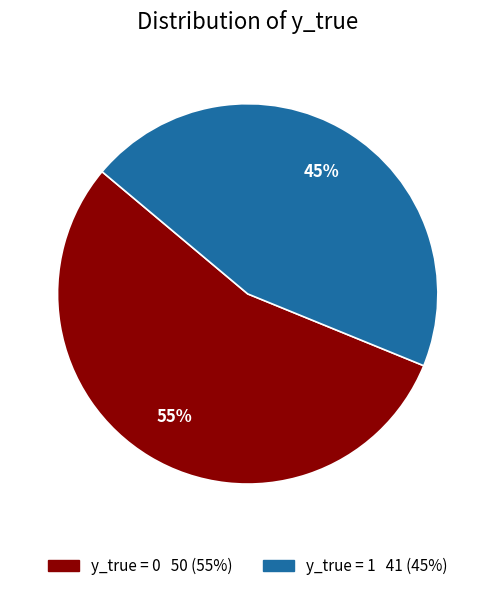

Approximately how many times larger is the value at y_true = 1 compared to y_true = 0?

0.8